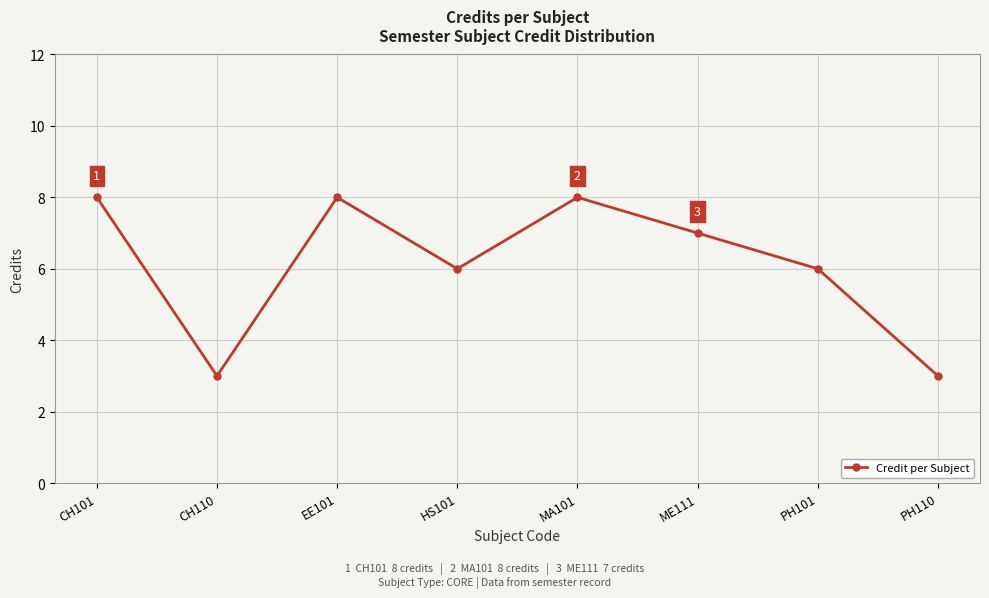

What is the difference between the second highest and second lowest values?

5